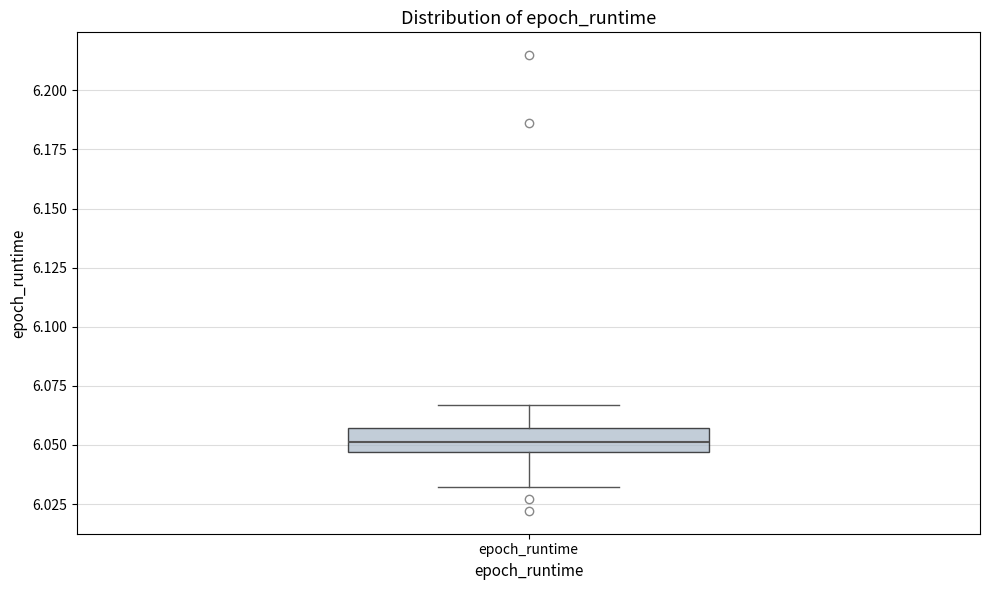

Where does the median line of the box for epoch_runtime sit on the y-axis? The values are not printed on the chart, so give them approximately, as read against the axis.

6.050